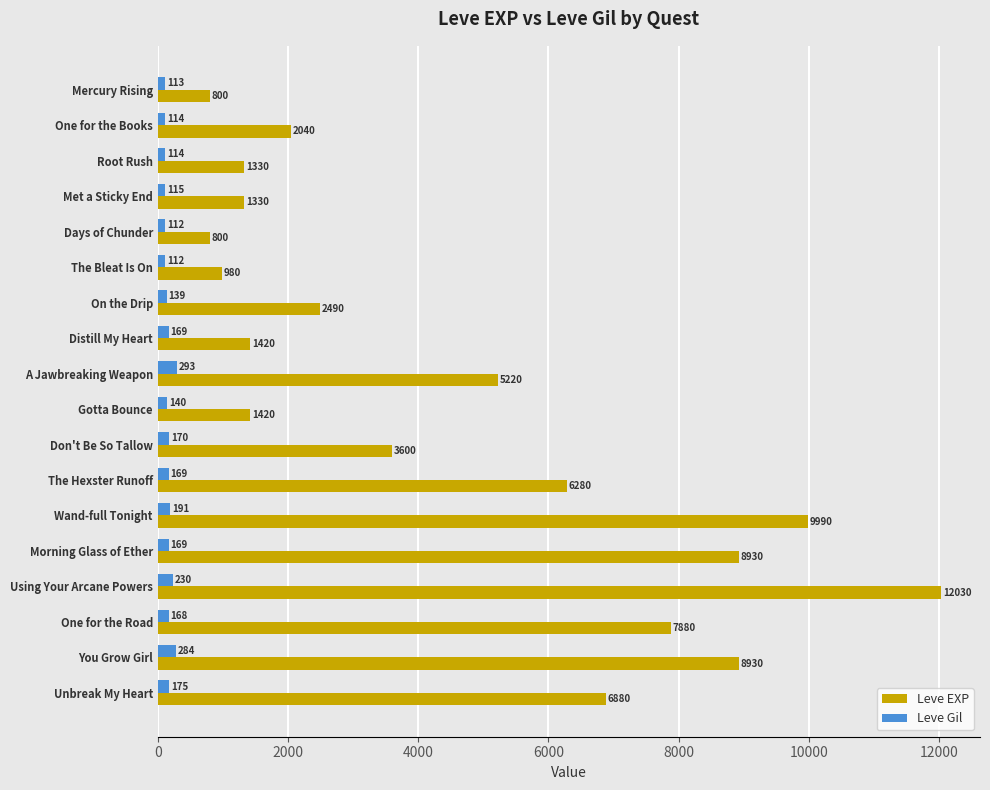

Is the value of Leve EXP at On the Drip greater than the value of Leve Gil at One for the Books?

Yes